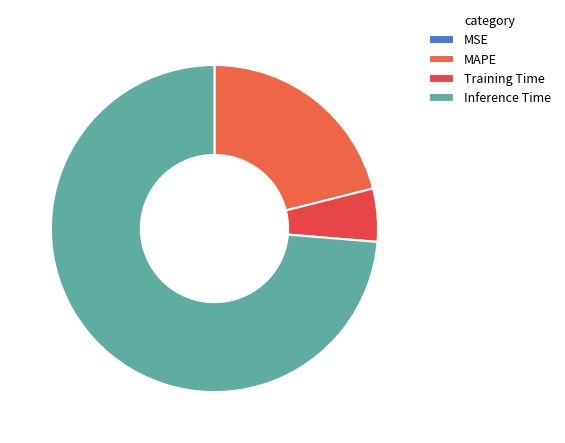

Which slice is the largest?

Inference Time